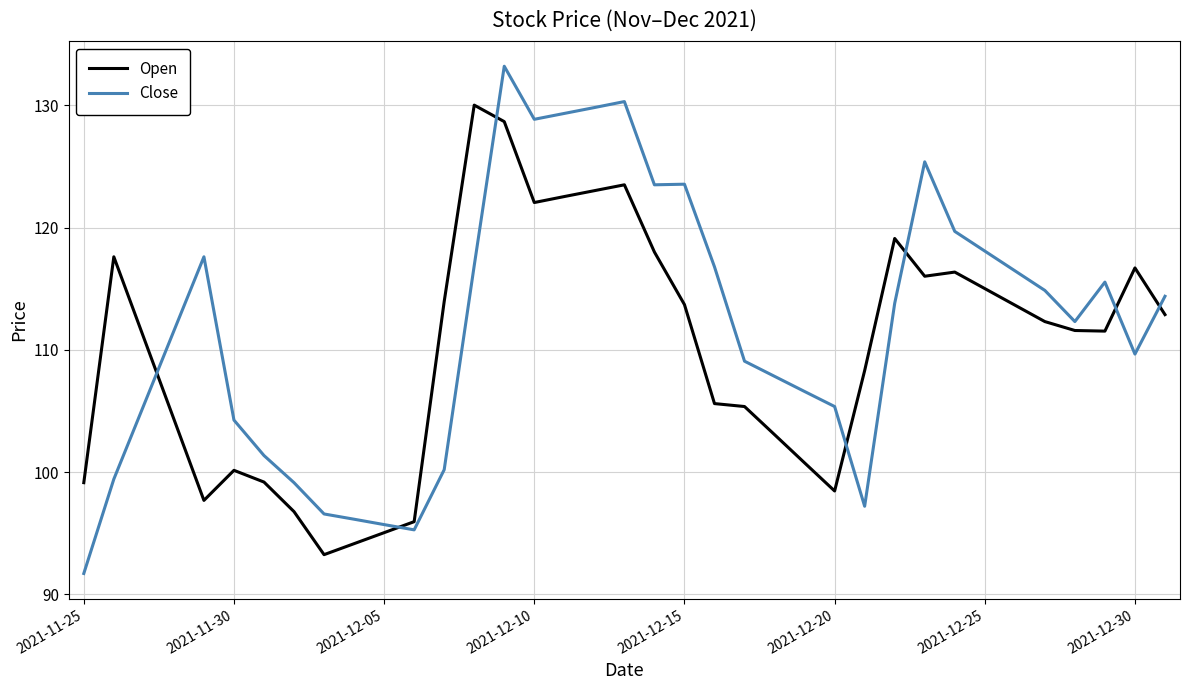

What is the highest value of the Close series?

133.2